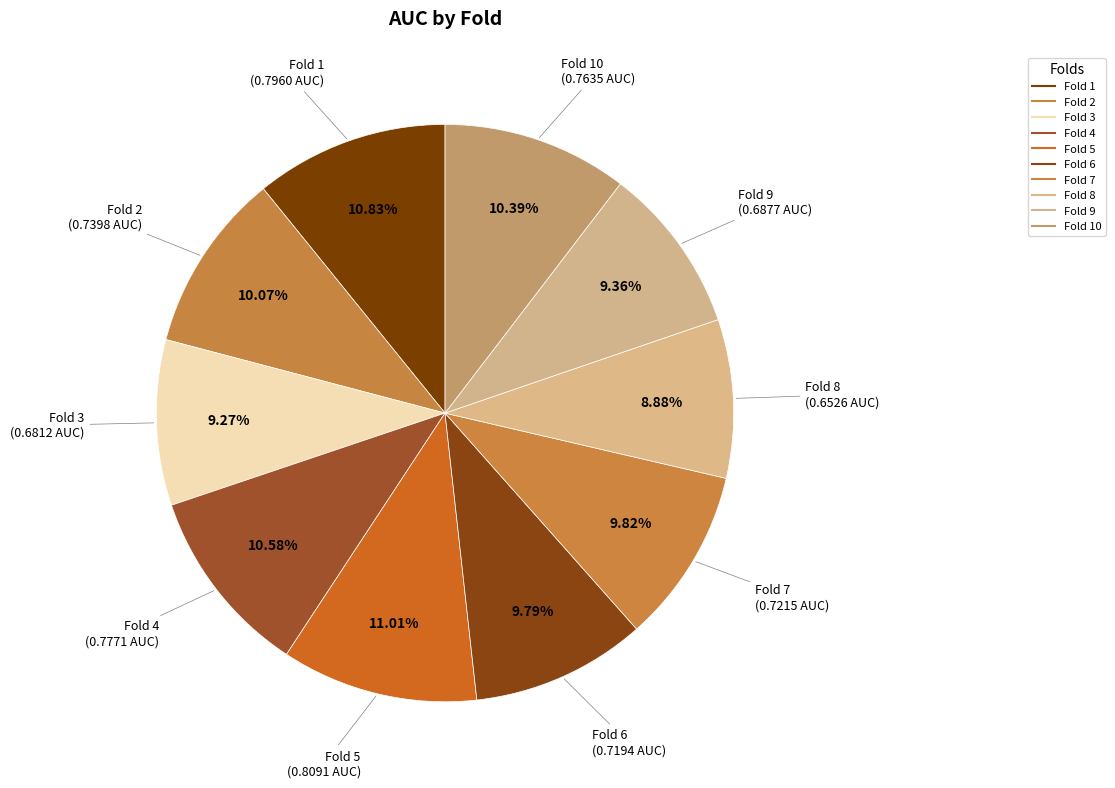

How many segments does this pie chart have?

10